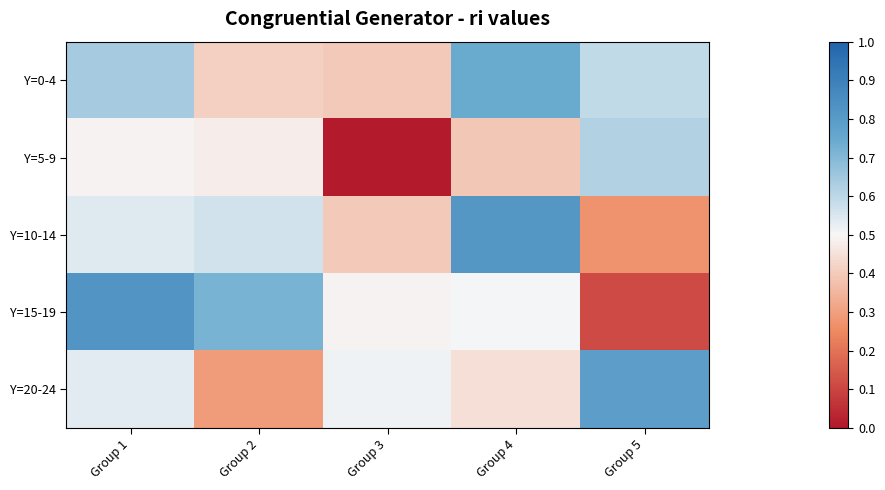

Which series has the widest spread of values?

Y=15-19